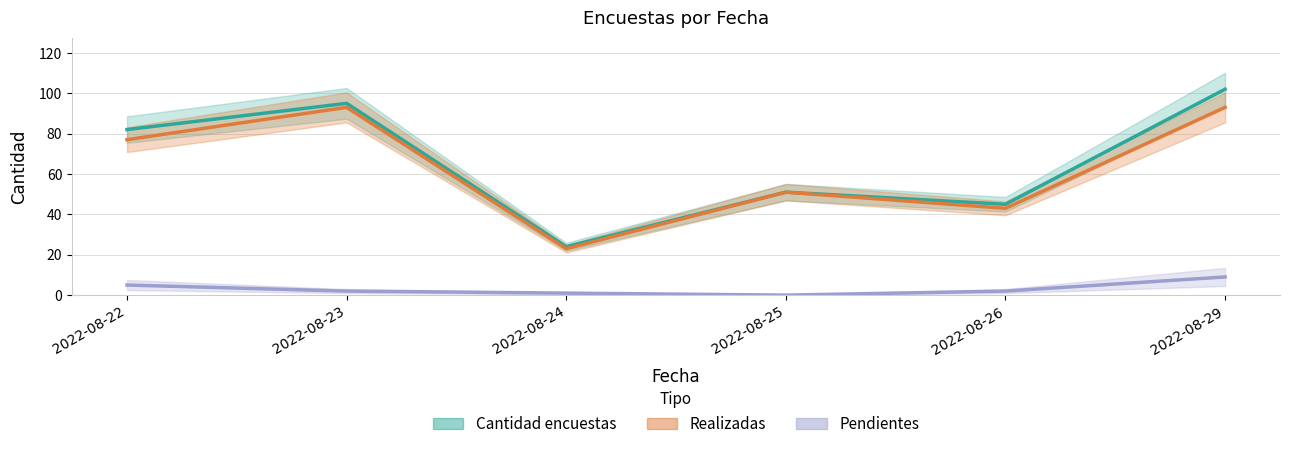

True or false: Realizadas and Cantidad encuestas cross at least once.

False